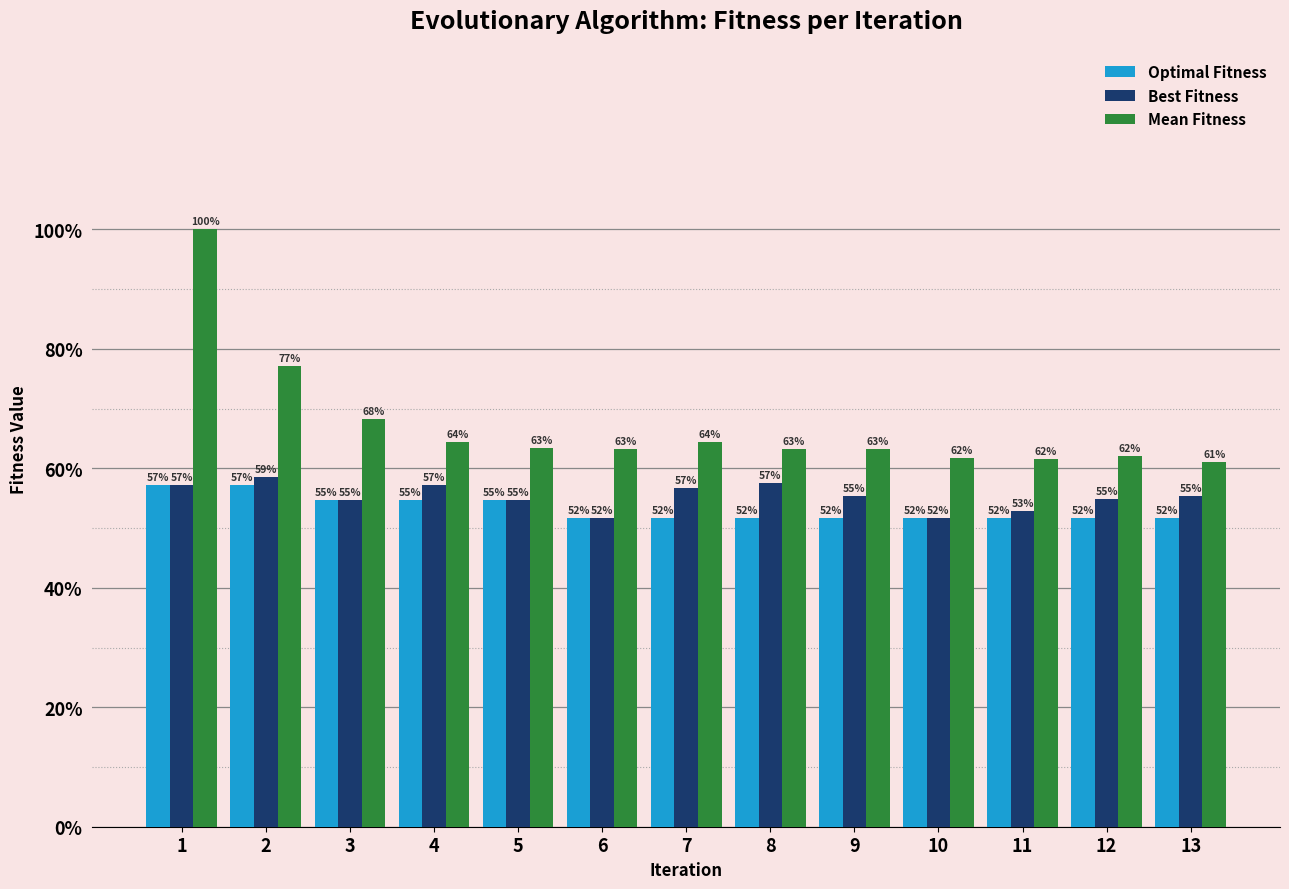

What is the difference between the second highest and second lowest values in the Optimal Fitness series?

5.6